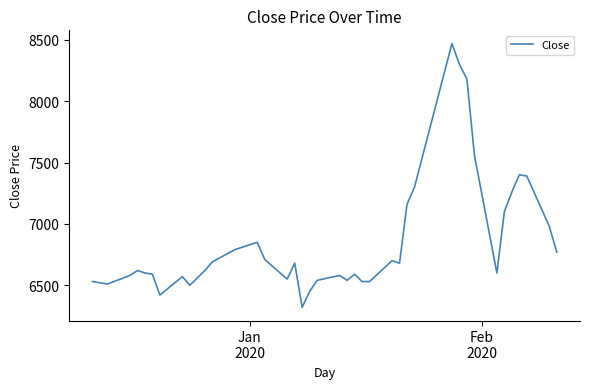

What is the greatest value displayed?

8470